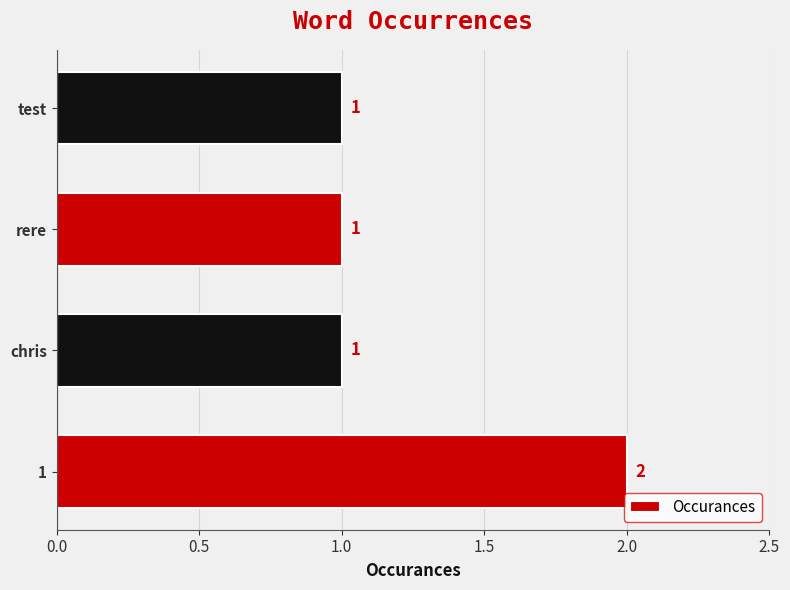

Approximately how many times larger is the value at rere compared to test?

1.0